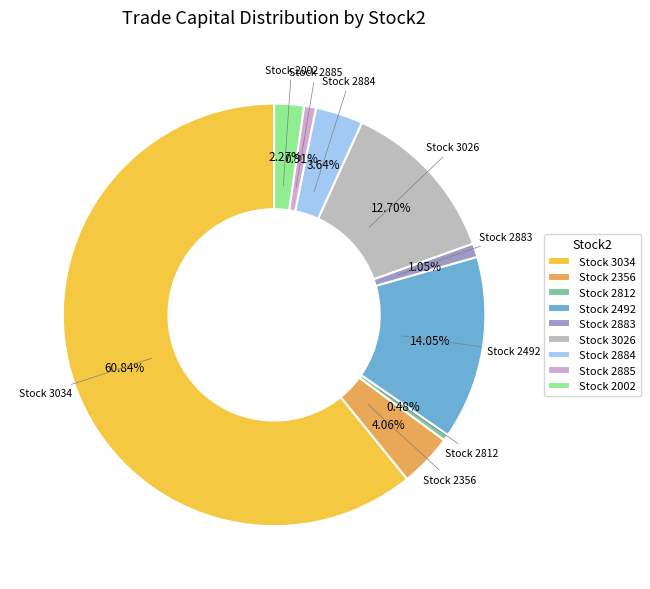

Count the number of slices in the pie.

9